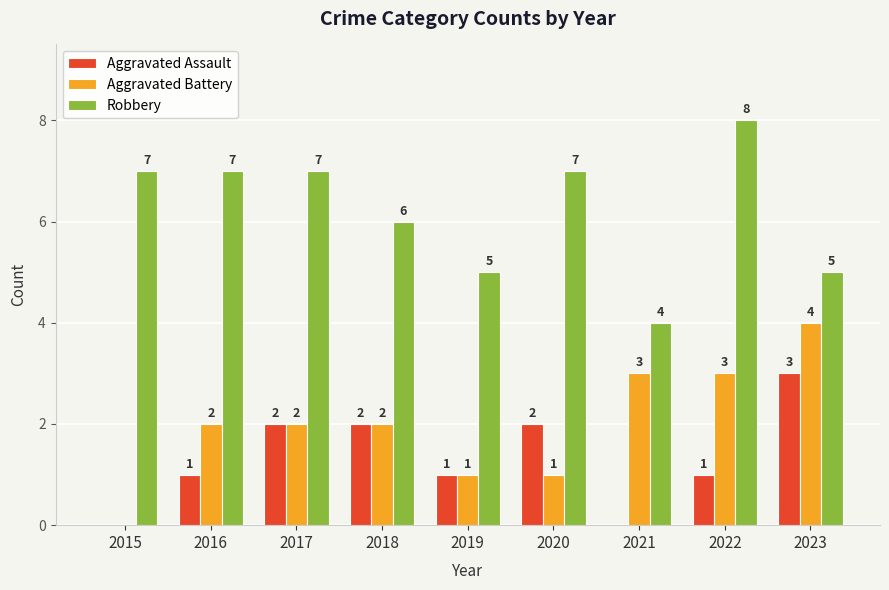

How many values in Aggravated Battery are above zero?

8